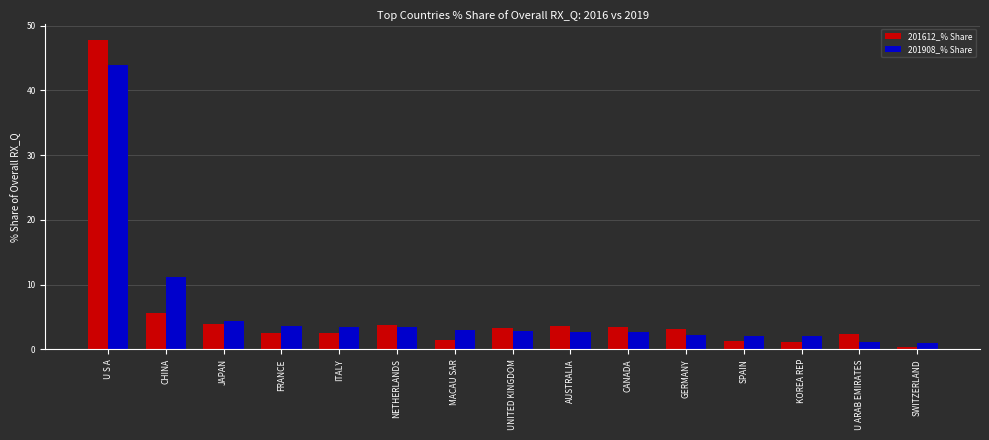

What is the total value across all series at KOREA REP?

3.1